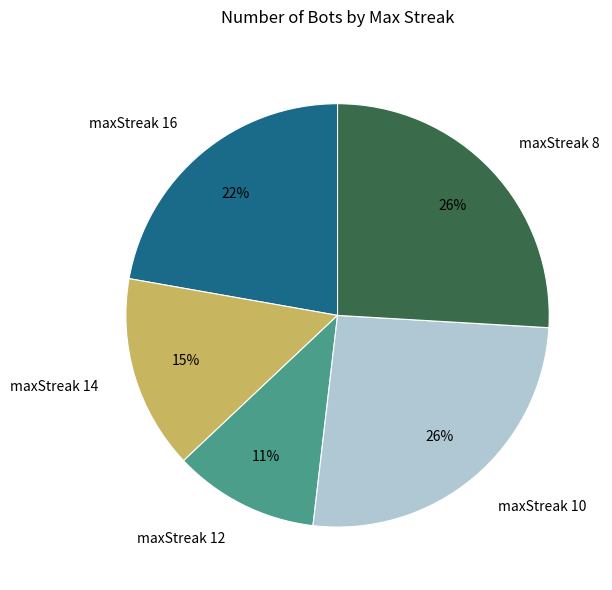

Do maxStreak 16 and maxStreak 12 together represent more than half of the pie?

No